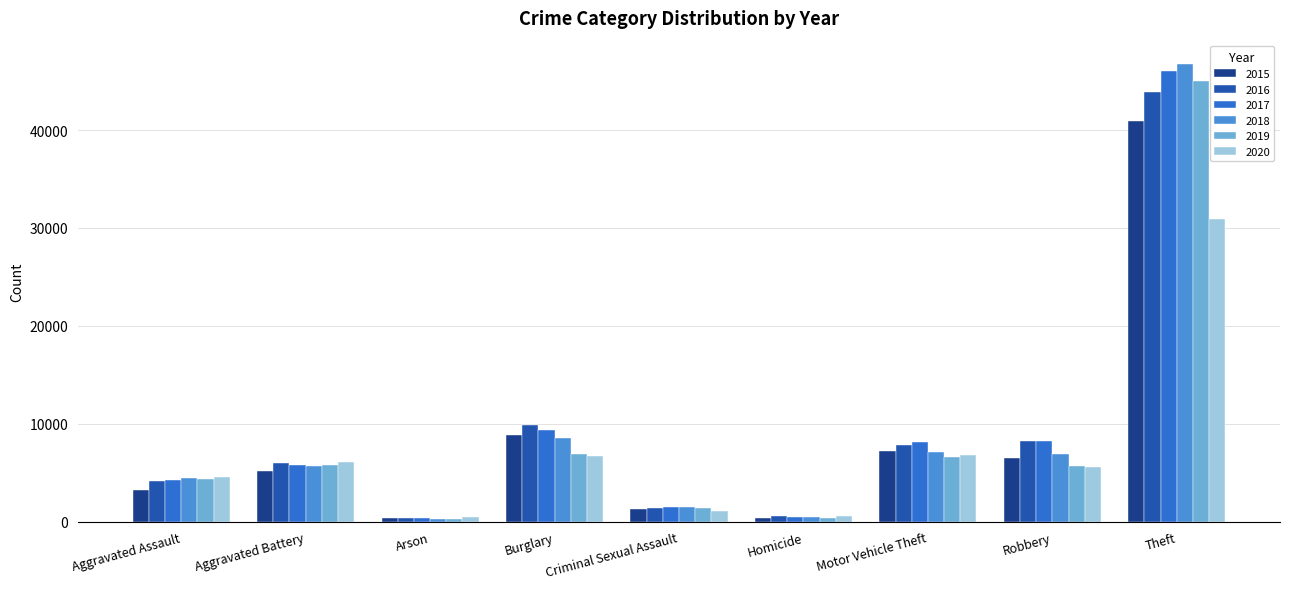

What is the average value of the 2019 series?

8474